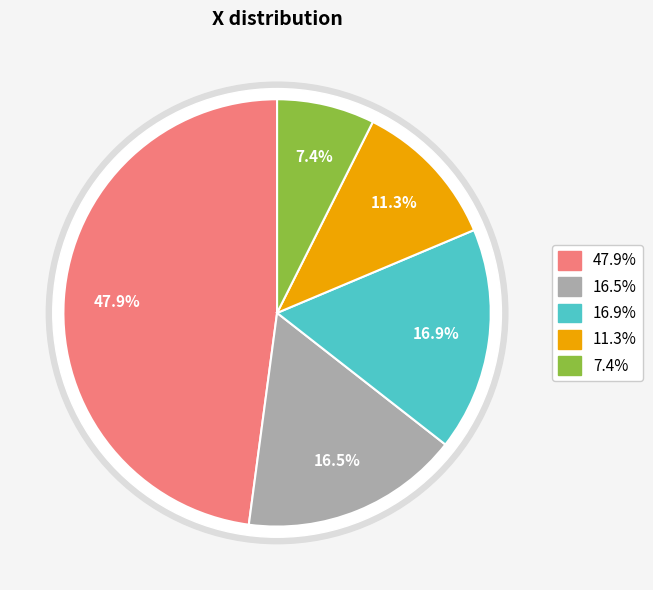

The a slice represents 35% of the pie. True or false?

False